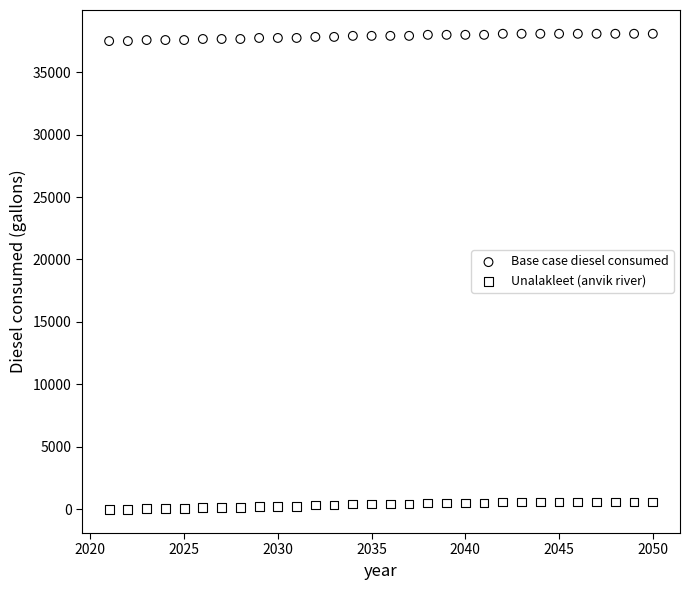

Which series reaches the maximum Y coordinate?

Base case diesel consumed